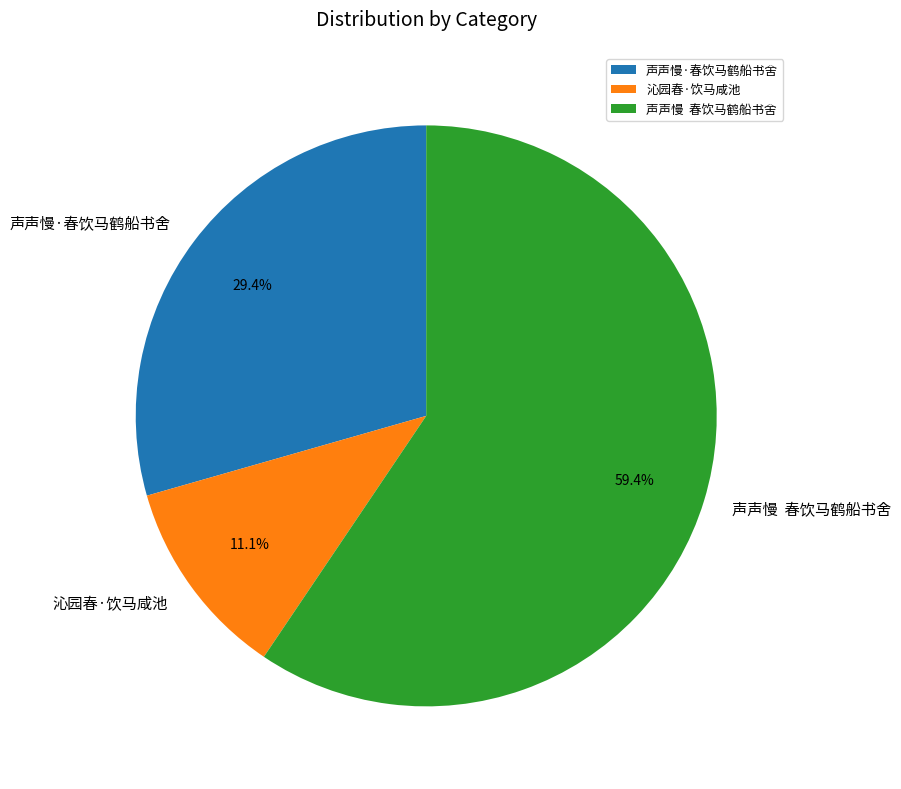

To the nearest percent, what is the average slice percentage?

33%